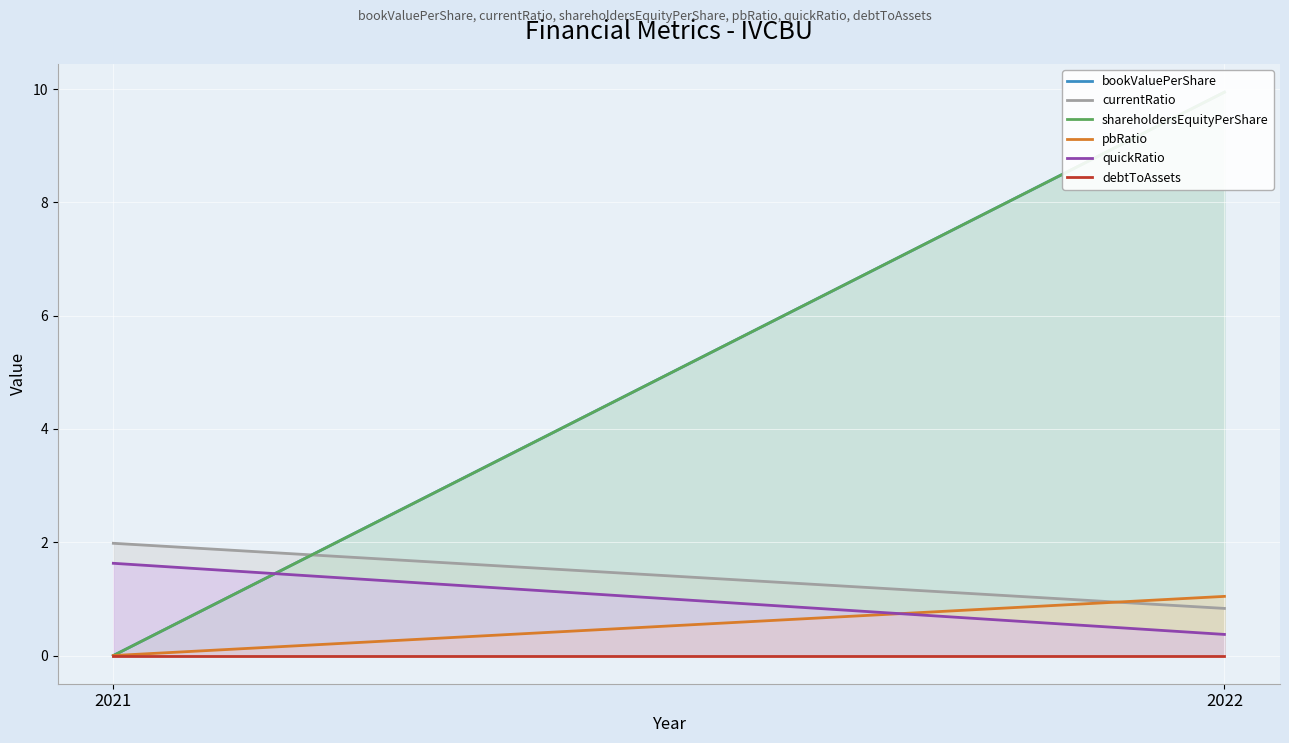

List the labels in order of bookValuePerShare value, smallest first.

2021, 2022